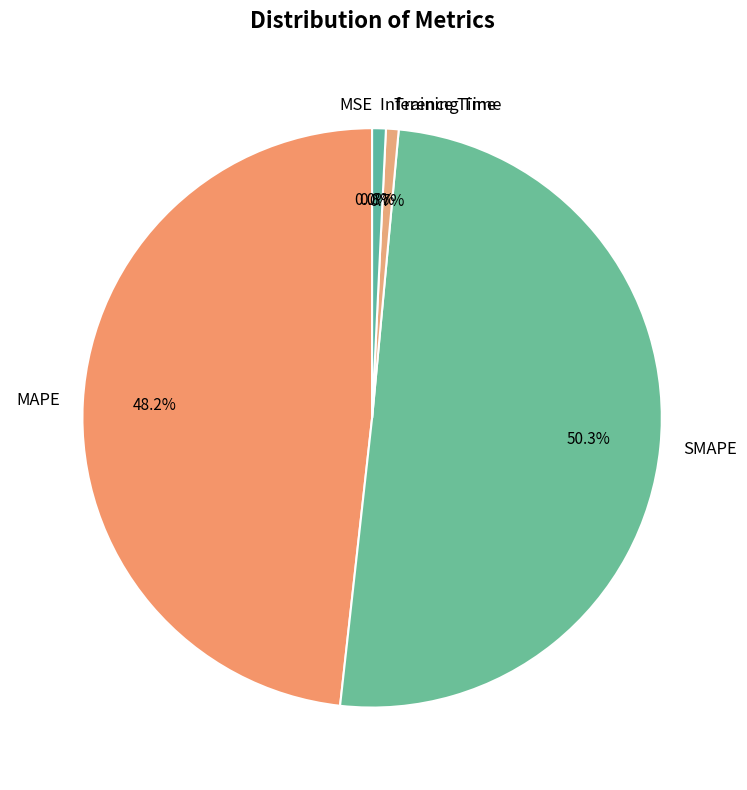

To the nearest percent, what percentage of the pie is Training Time?

1%